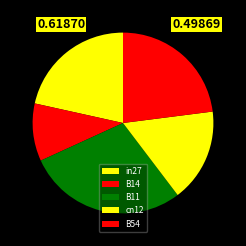

To the nearest percent, what is the combined percentage of B11 and B54?

51%